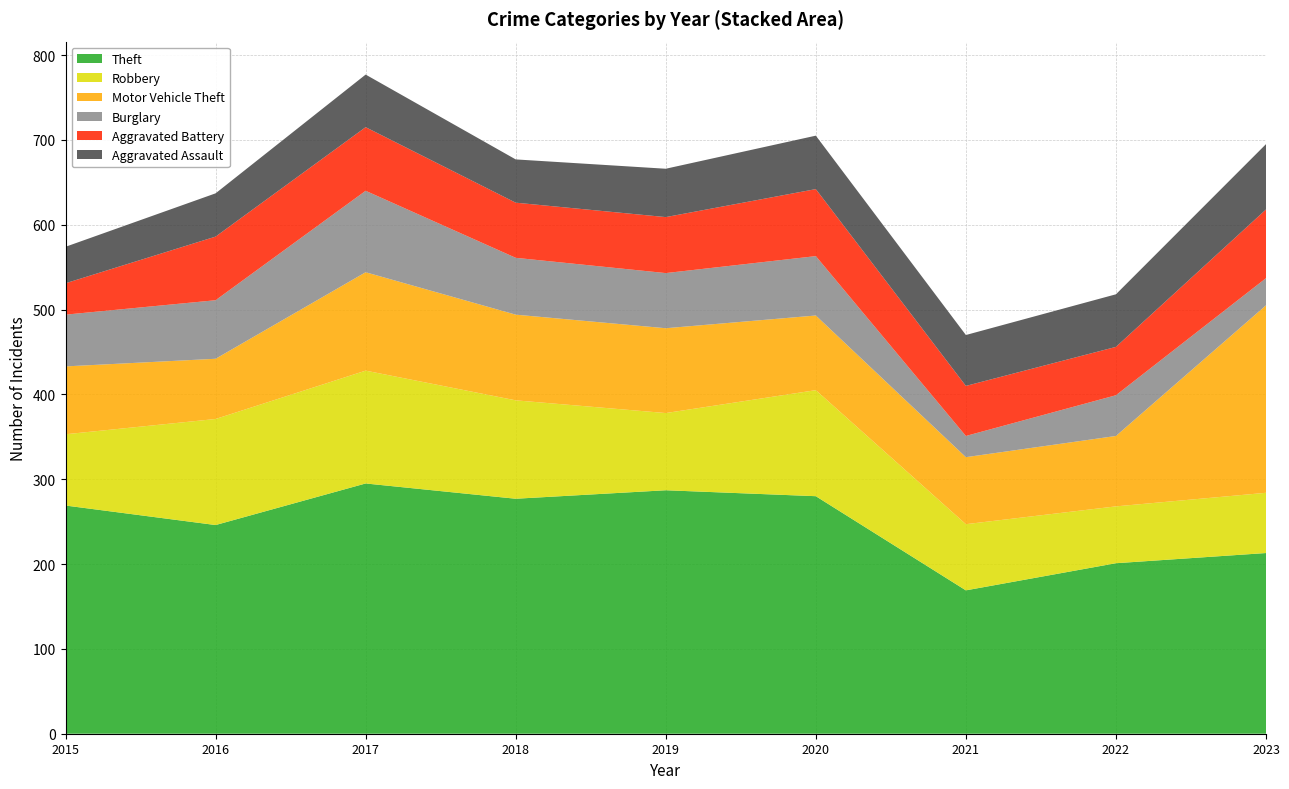

Reading left to right, transcribe all the data shown in this chart.

Theft: 2015=269	2016=246	2017=295	2018=277	2019=287	2020=280	2021=169	2022=201	2023=213
Robbery: 2015=84	2016=125	2017=133	2018=116	2019=91	2020=125	2021=78	2022=67	2023=71
Motor Vehicle Theft: 2015=80	2016=71	2017=116	2018=101	2019=100	2020=88	2021=79	2022=83	2023=221
Burglary: 2015=61	2016=69	2017=96	2018=67	2019=65	2020=70	2021=25	2022=48	2023=32
Aggravated Battery: 2015=37	2016=75	2017=75	2018=65	2019=66	2020=79	2021=59	2022=57	2023=81
Aggravated Assault: 2015=43	2016=51	2017=62	2018=51	2019=57	2020=63	2021=60	2022=62	2023=77